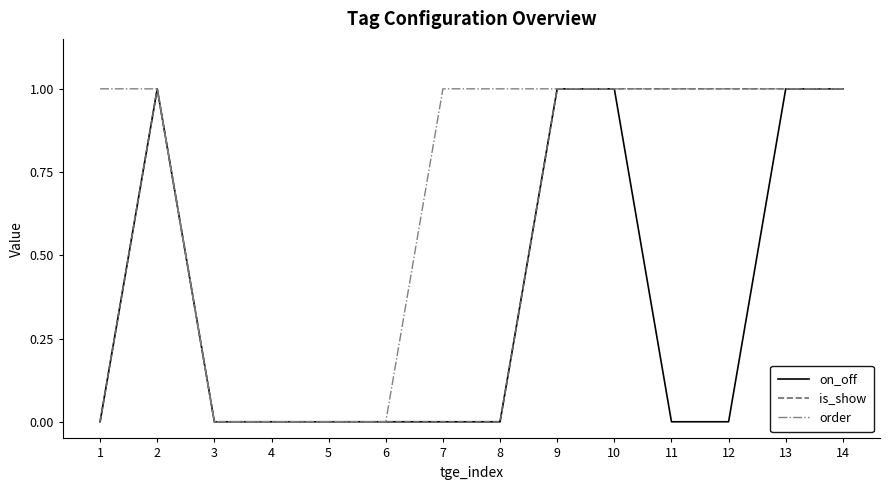

Reading left to right, list all the values displayed in this chart.

on_off: 0	1	0	0	0	0	0	0	1	1	0	0	1	1
is_show: 0	1	0	0	0	0	0	0	1	1	1	1	1	1
order: 1	1	0	0	0	0	1	1	1	1	1	1	1	1